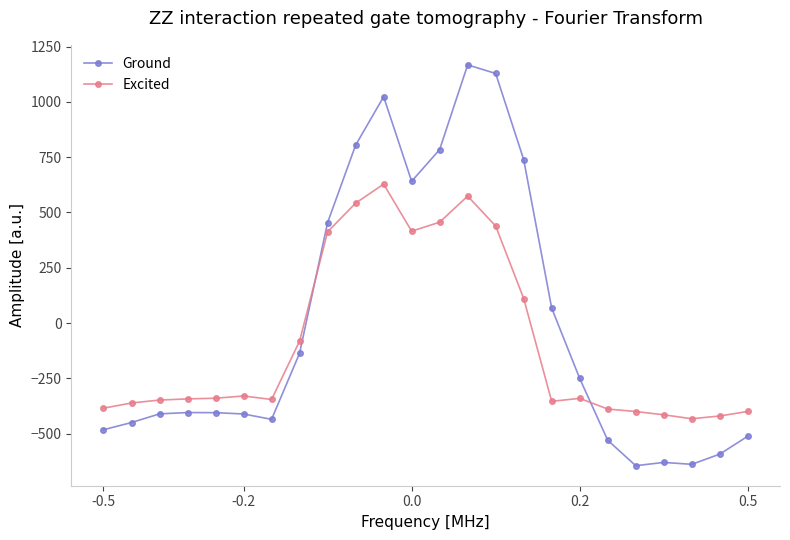

What is the value of the Excited point at the 24th from the left?

-399.4